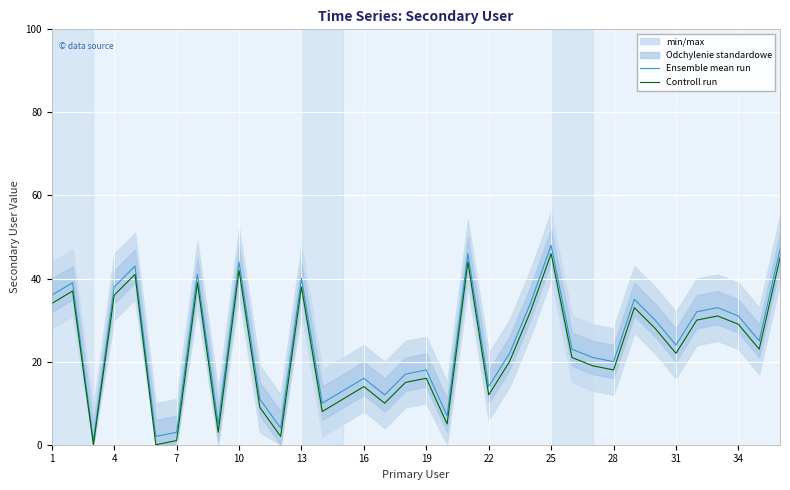

True or false: Ensemble mean run and Controll run cross at least once.

False